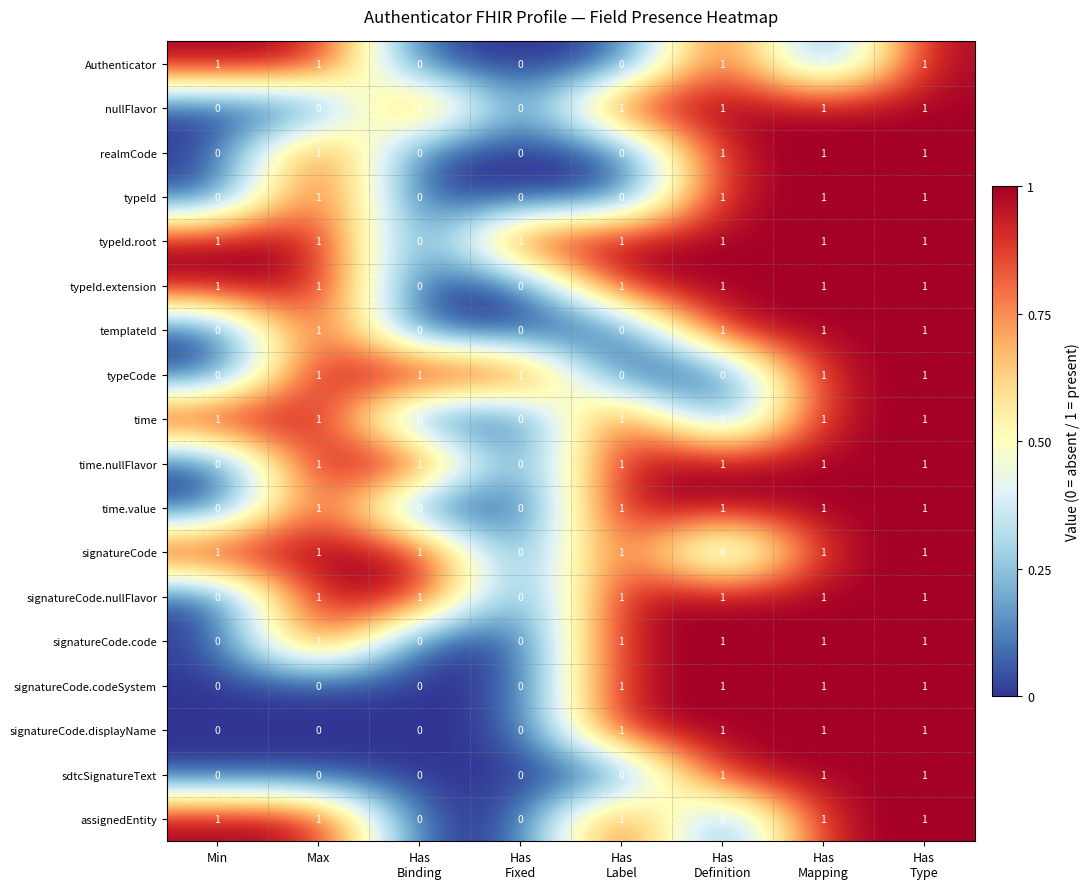

Count the time.nullFlavor values in the range 1 to 2.

6